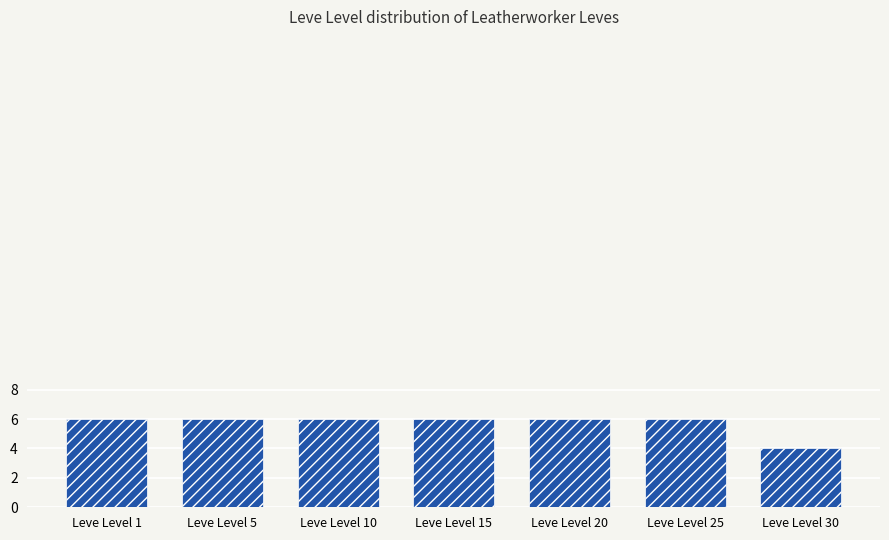

What is the minimum value shown in the chart?

4